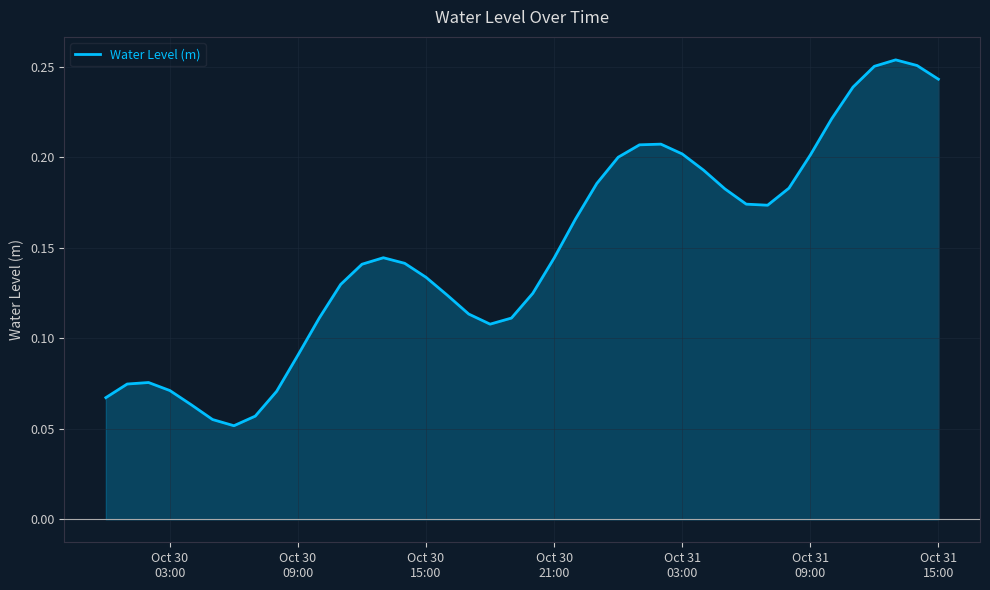

What is the label of the 31st point from the right?

Oct 30 09:00